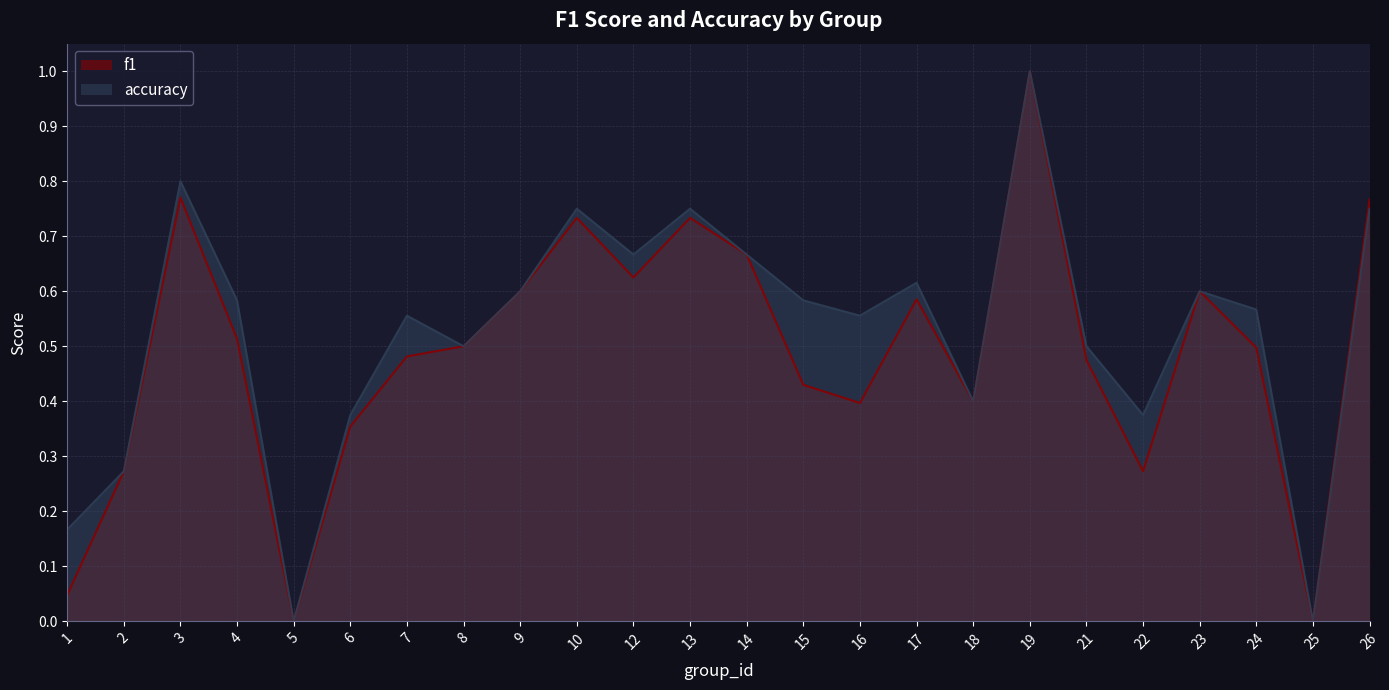

Count the number of data series in this chart.

2